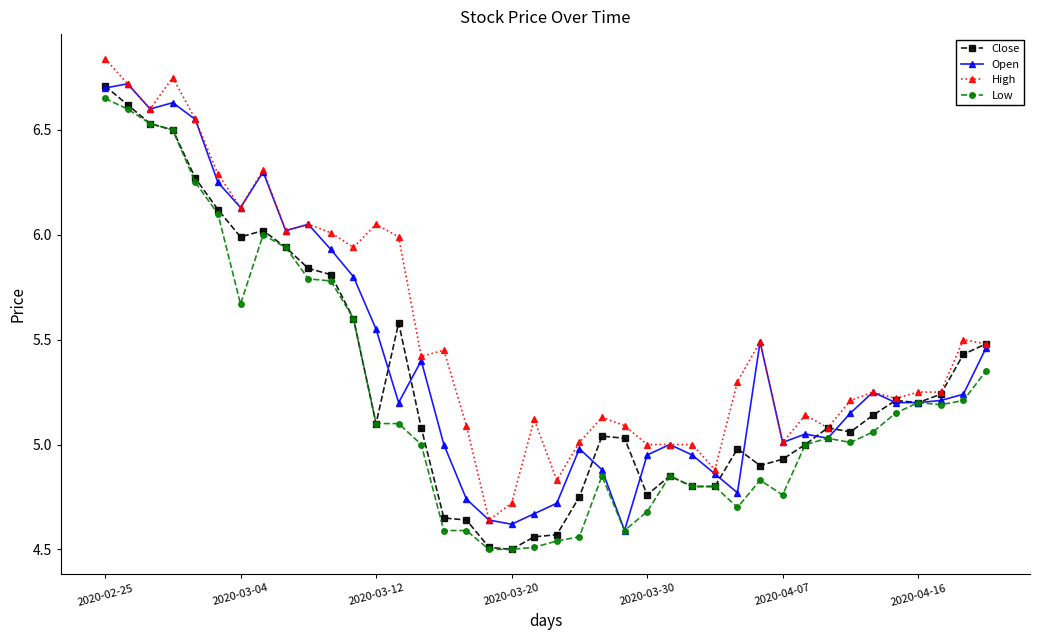

Which series has the largest total across all categories?

High